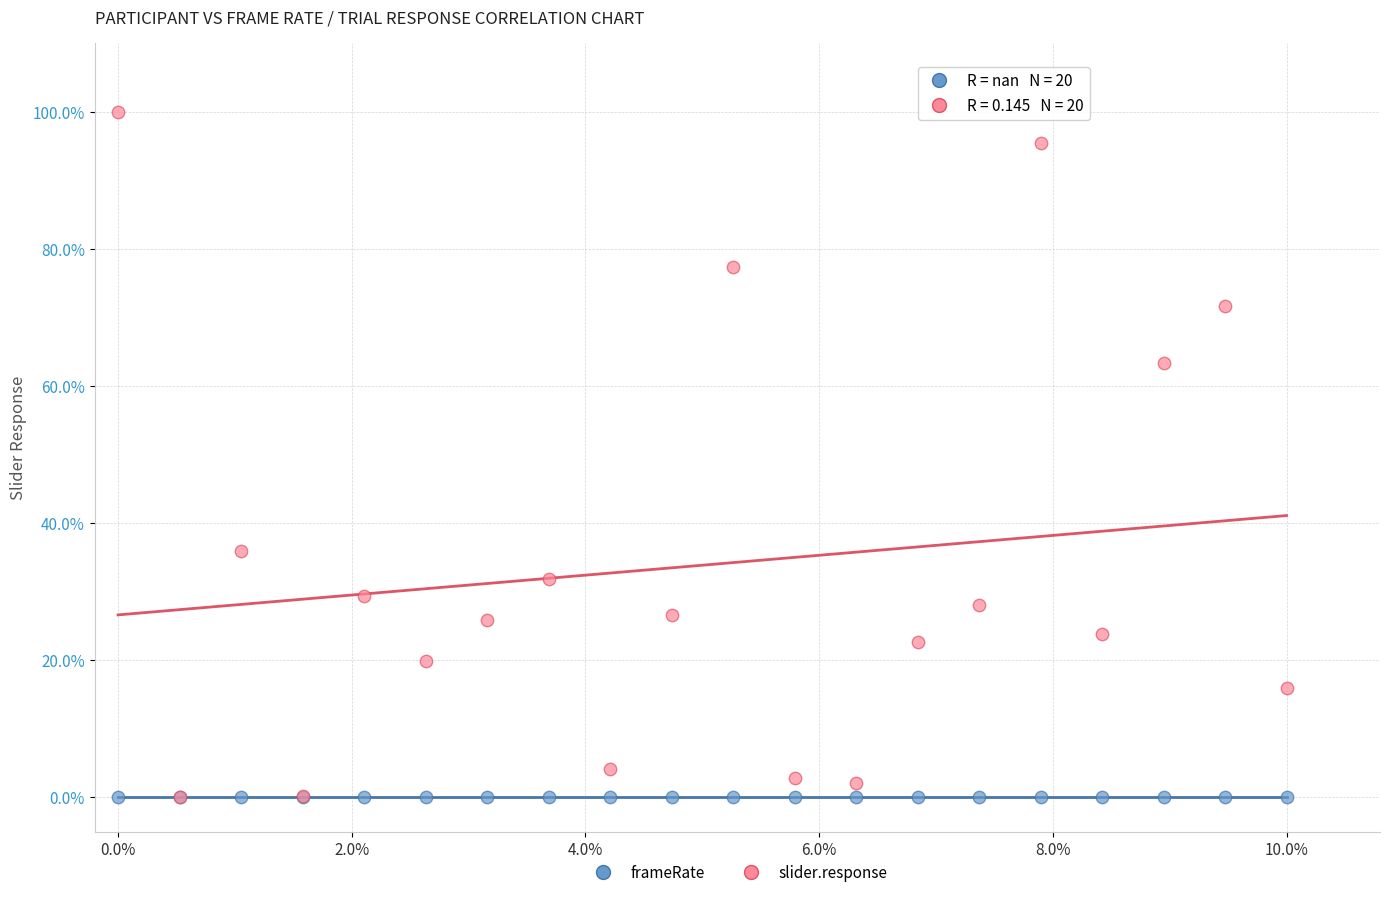

What are all the series names shown in the legend?

frameRate, slider.response